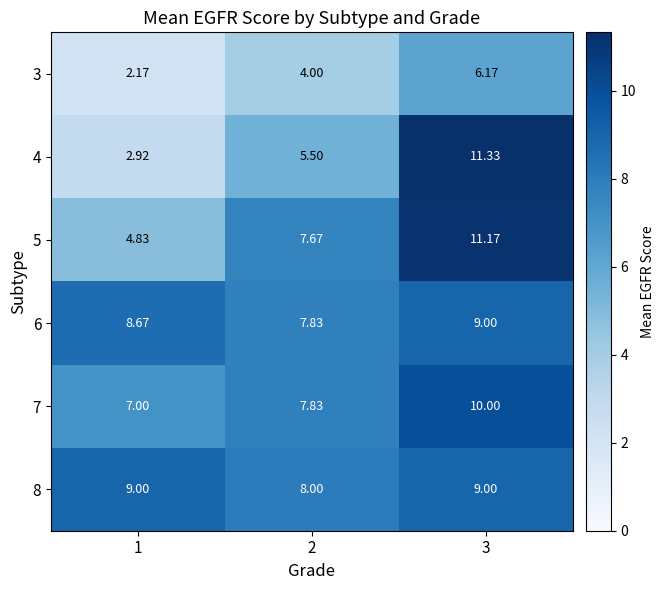

Is it true that 4 equals 5.5 at 2?

True